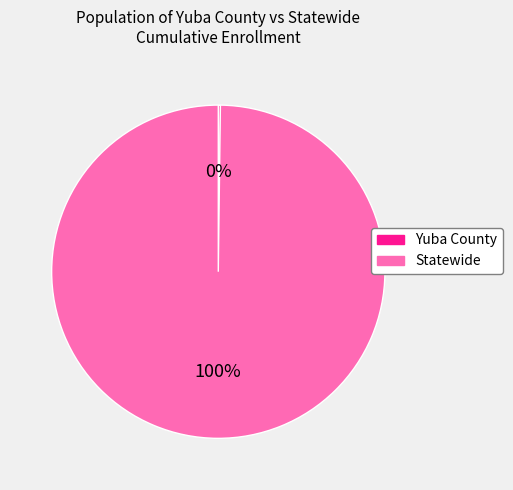

What is the largest slice in the pie chart?

Statewide